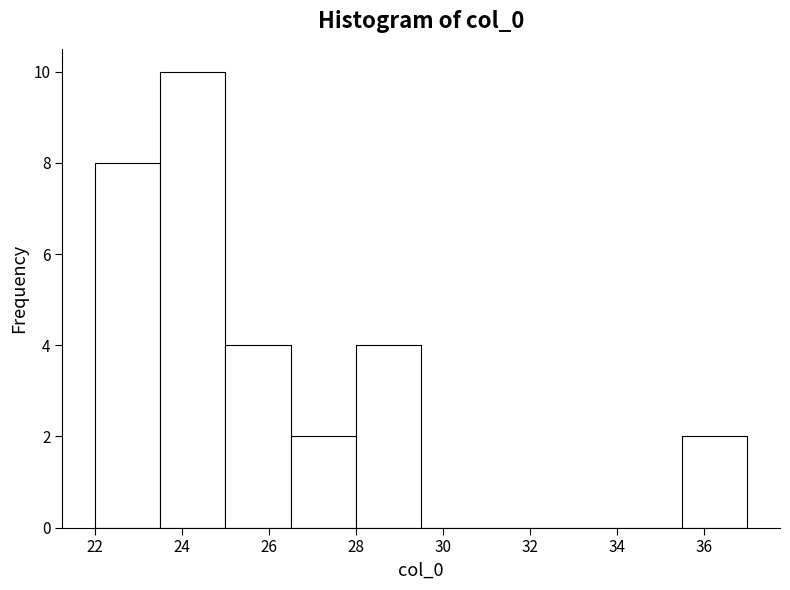

What is the height of the bar covering 26.5 to 28.0 on the x-axis? Neither the bar edges nor the heights are printed on the chart, so give them approximately, as read against the axes.

2